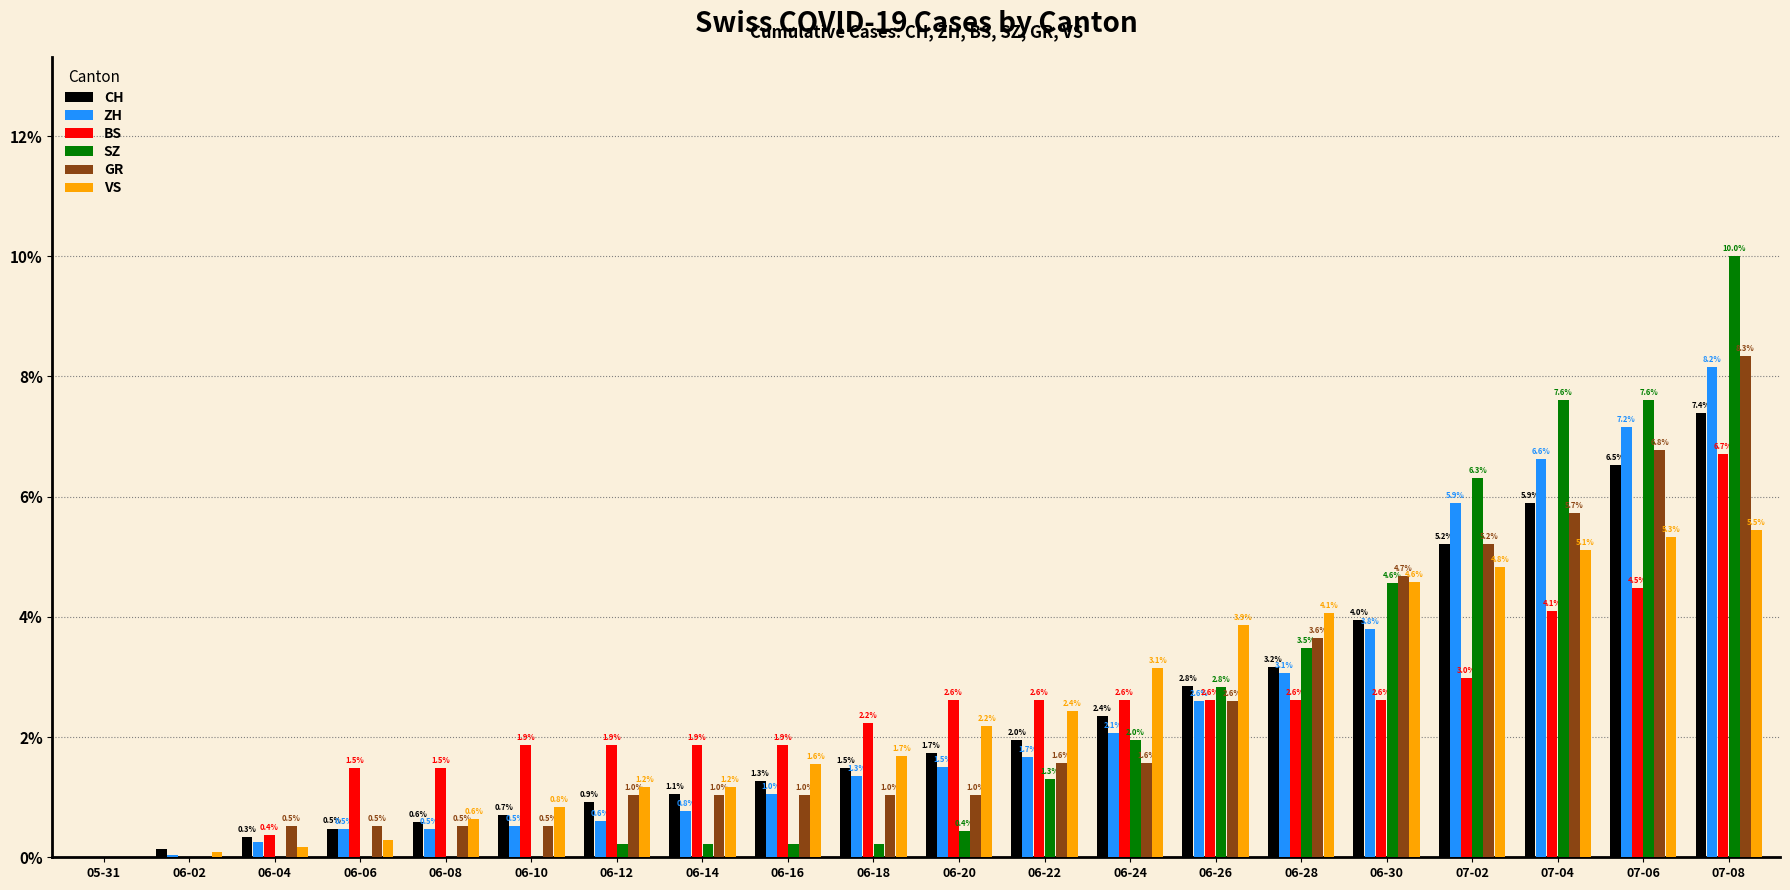

What are all the series names shown in the legend?

CH, ZH, BS, SZ, GR, VS